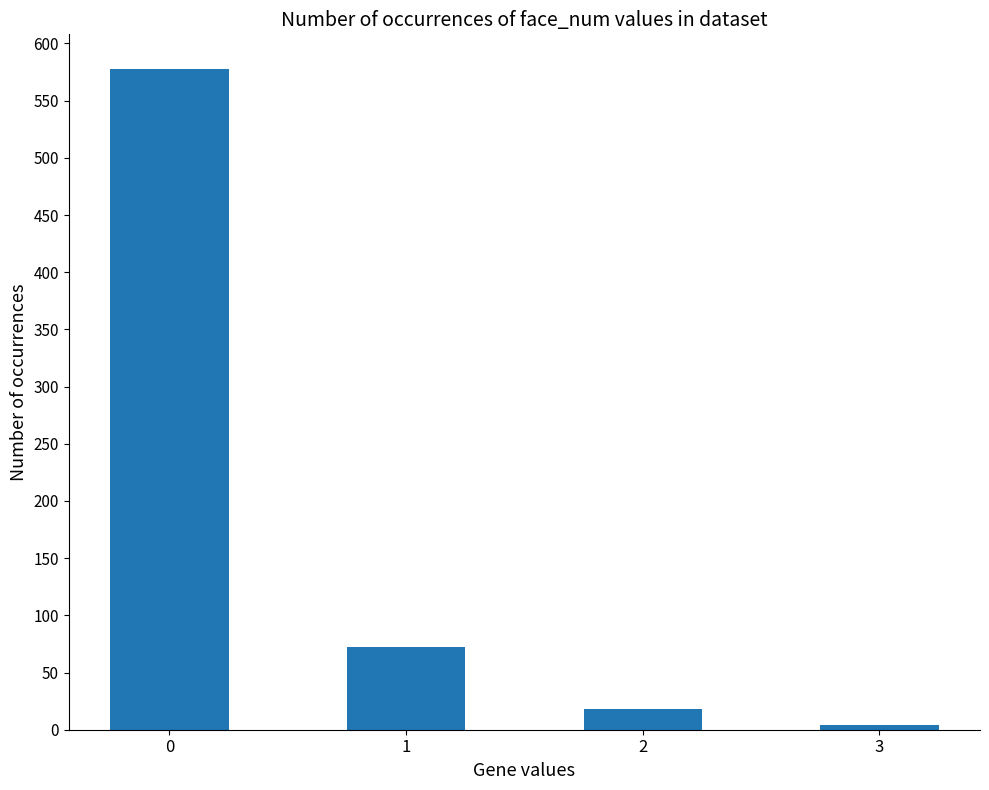

What is the value of the 1st bar from the left?

578